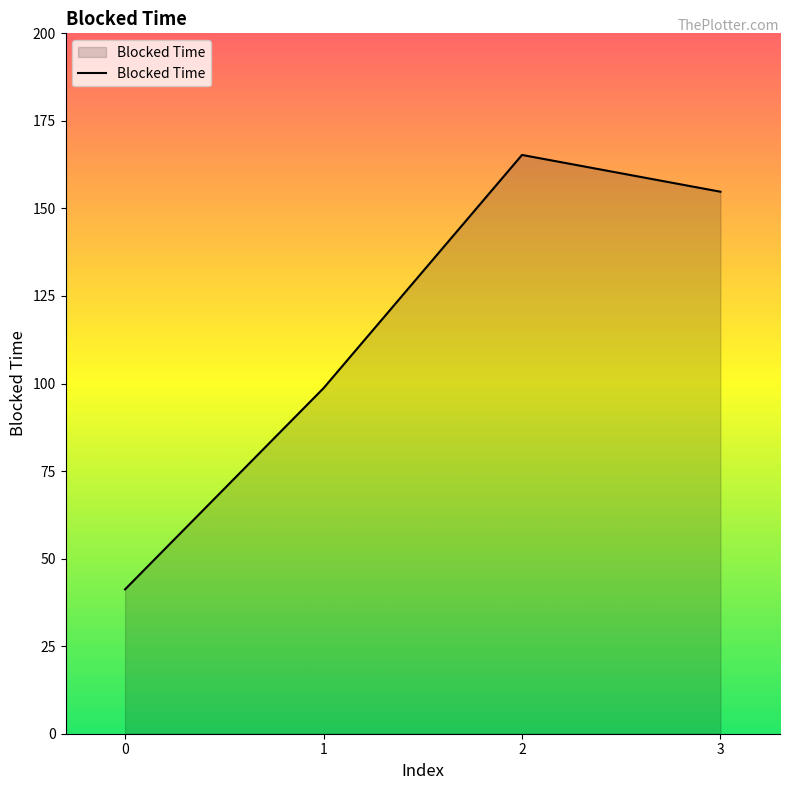

What is the change in value from 0 to 1?

+57.4